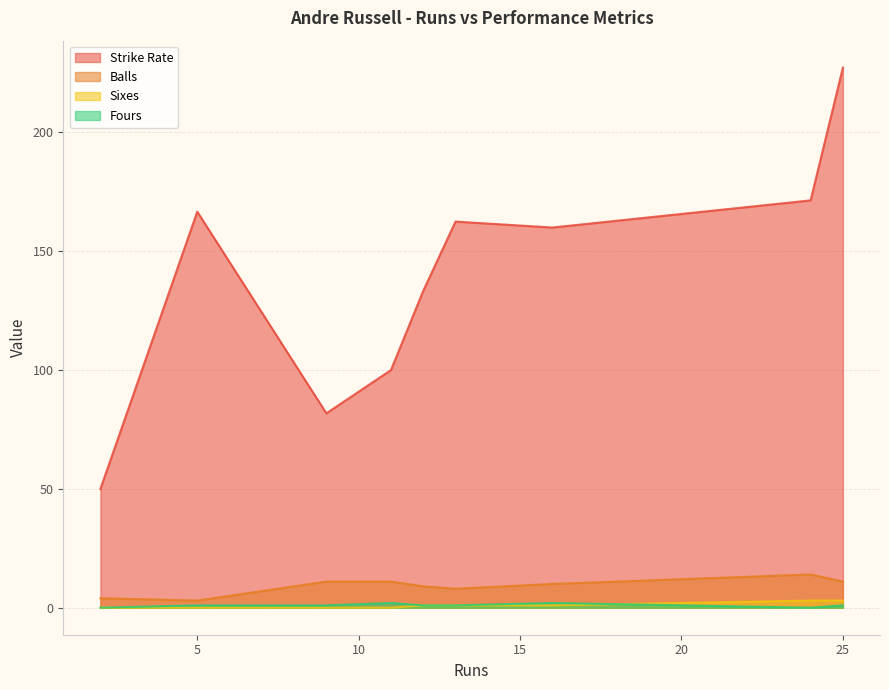

What is the greatest value displayed?

227.3